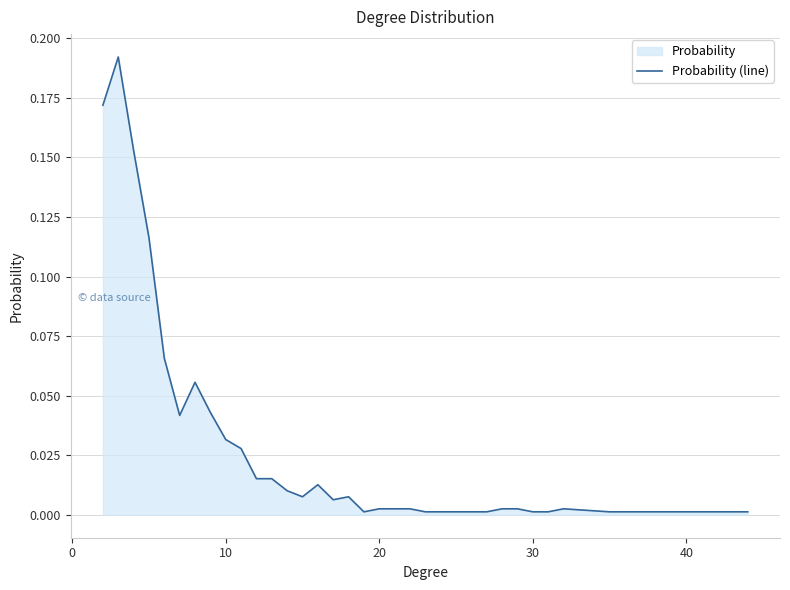

What is the sum of all values?

1.0